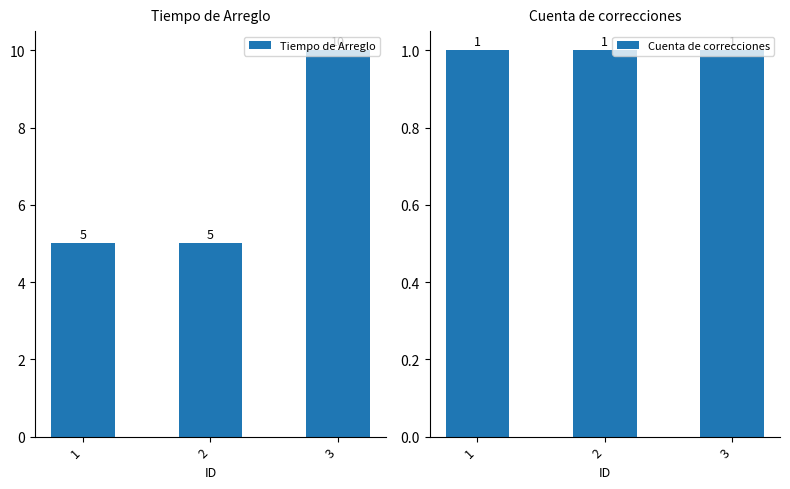

The value of Tiempo de Arreglo at 1 is 5. True or false?

True